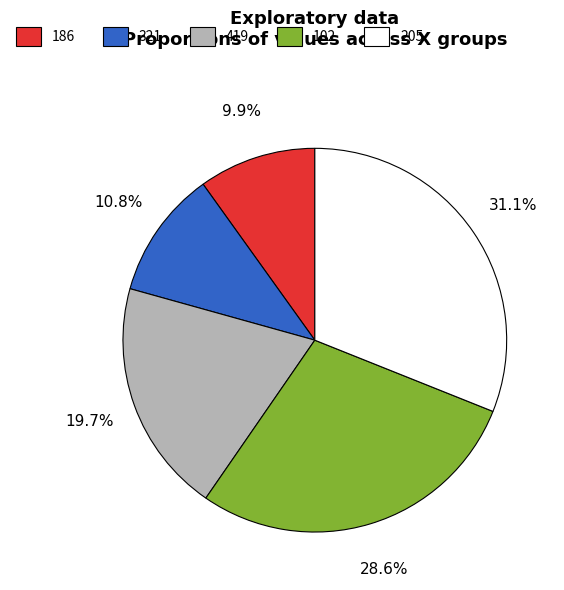

To the nearest percent, what is the difference between the 205 and 102 slice percentages?

2%